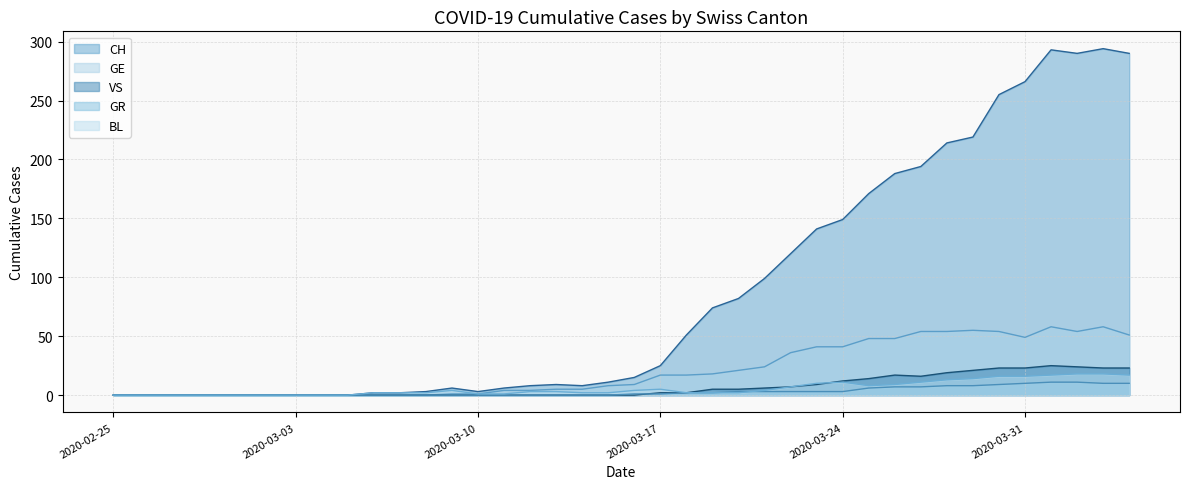

True or false: CH and GE intersect in this chart.

False